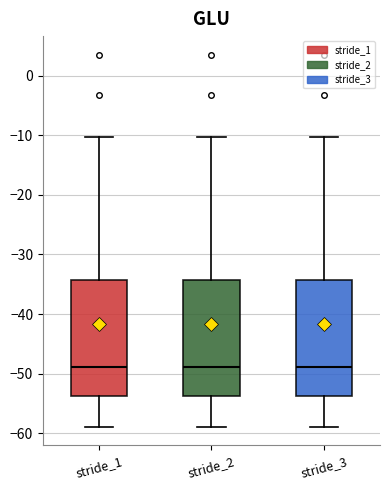

Reading left to right, read every box against the y-axis: the position of its median line, the range the box covers, and the ends of its whiskers. The values are not printed on the chart, so give them approximately, as read against the axis.

stride_1: median -49, box -54 to -34, whiskers -59 to -10
stride_2: median -49, box -54 to -34, whiskers -59 to -10
stride_3: median -49, box -54 to -34, whiskers -59 to -10